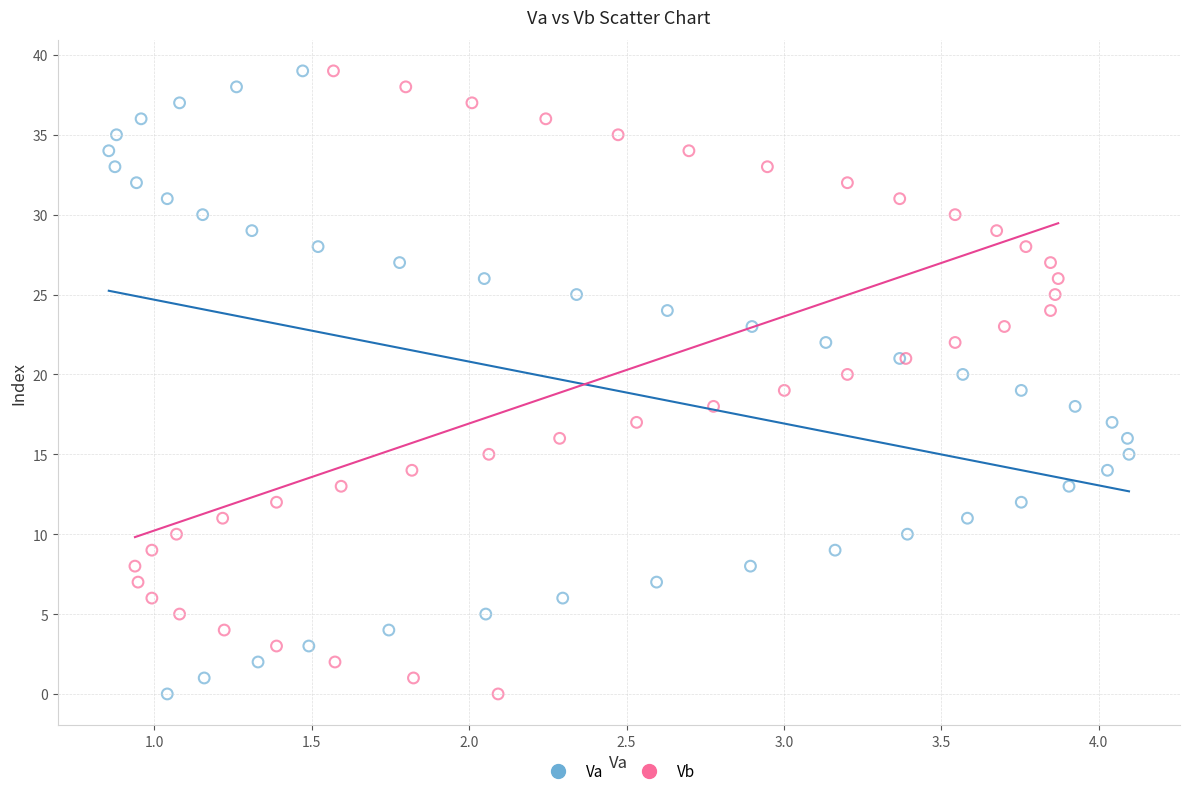

What are all the series names shown in the legend?

Va, Vb